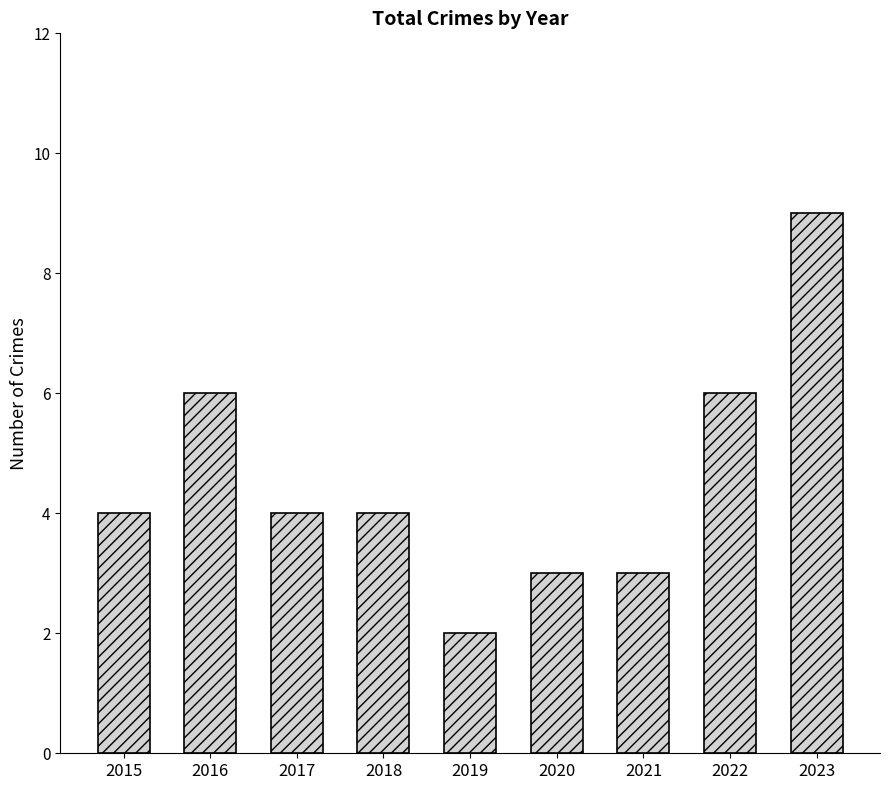

True or false: the data shows 3 at 2022.

False